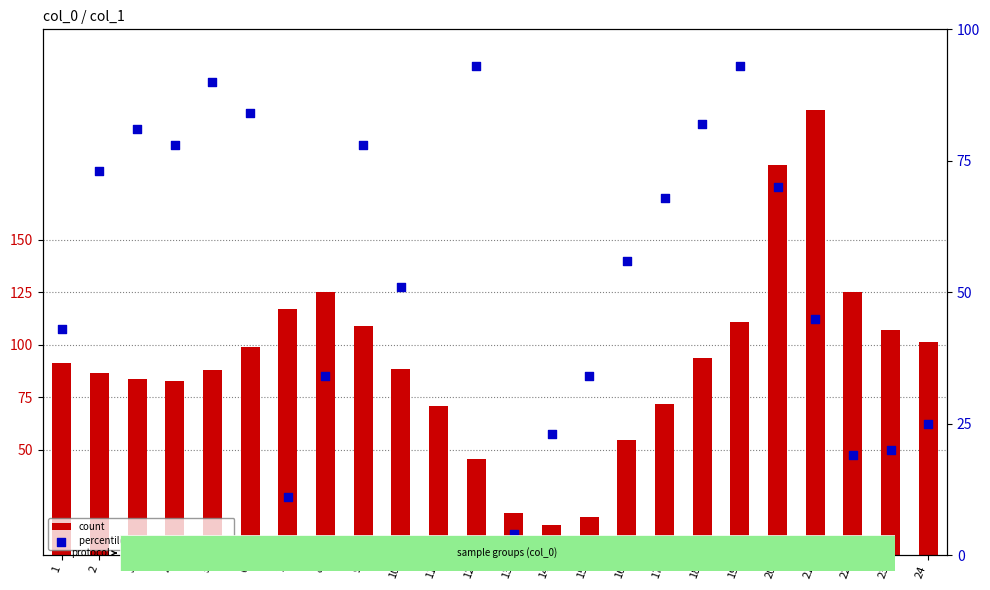

At how many categories does at least one series exceed 193?

1